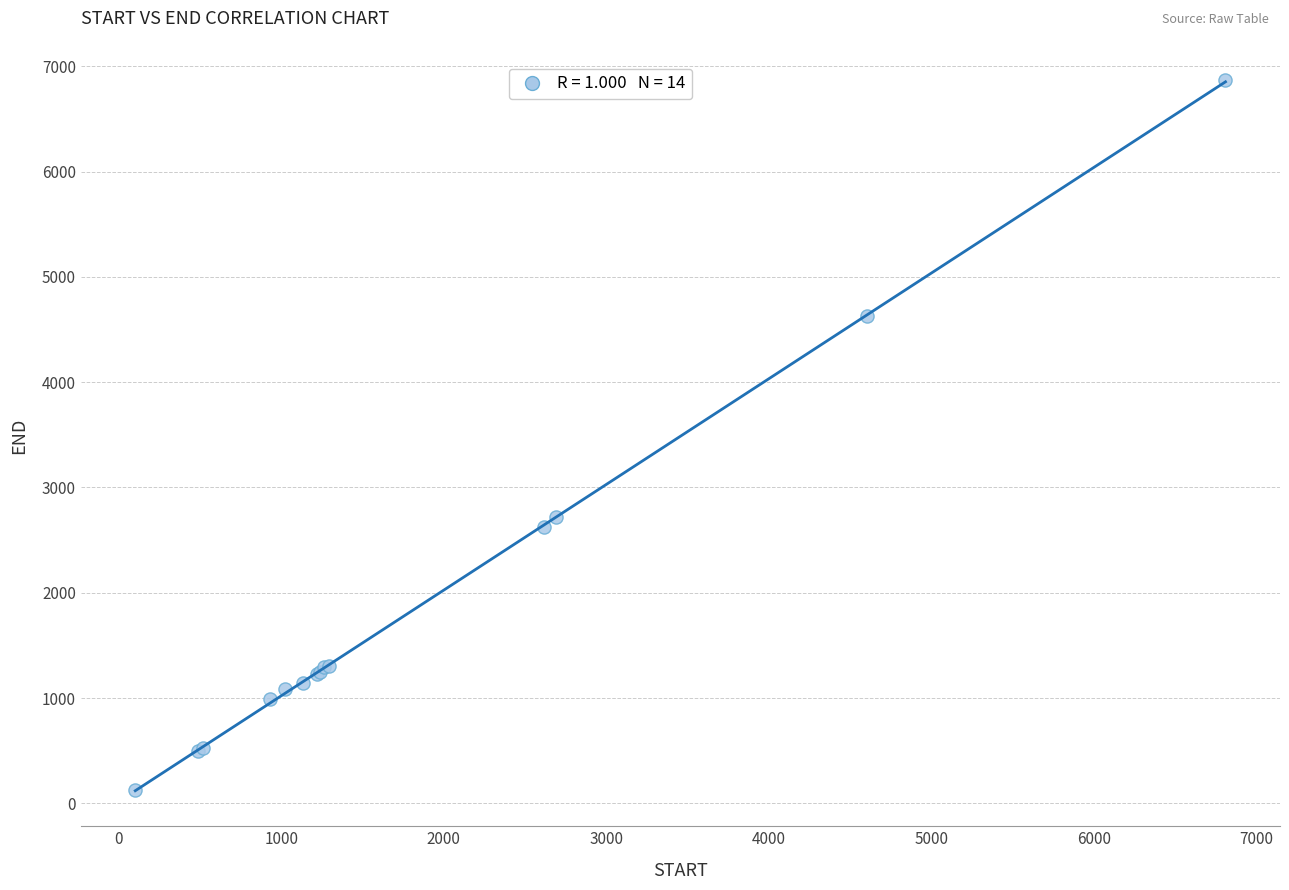

What Y value in the scatter plot is closest to 3495?

2716